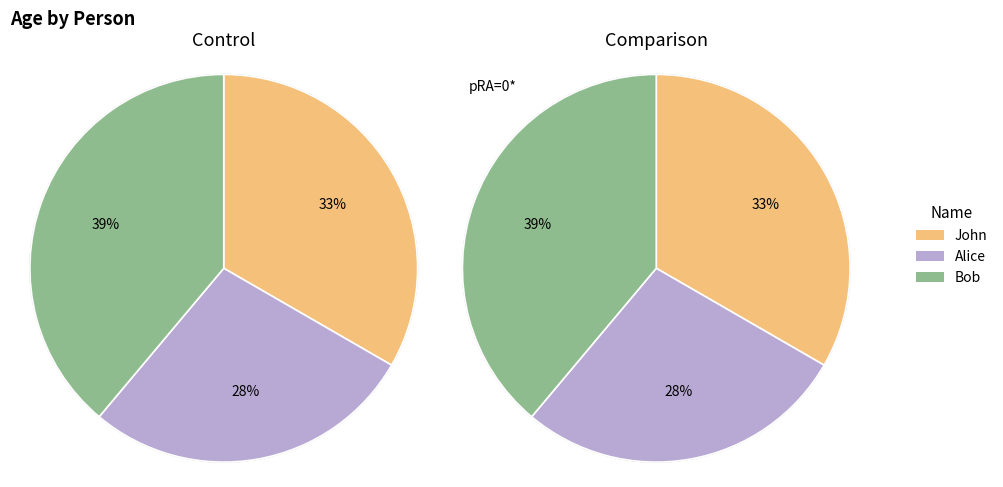

Does John account for over 50% of the chart?

No